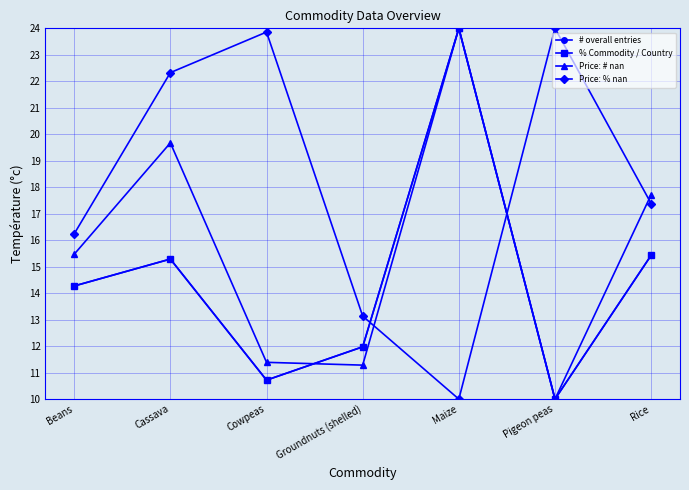

Is this an area chart (filled region under the line)?

No